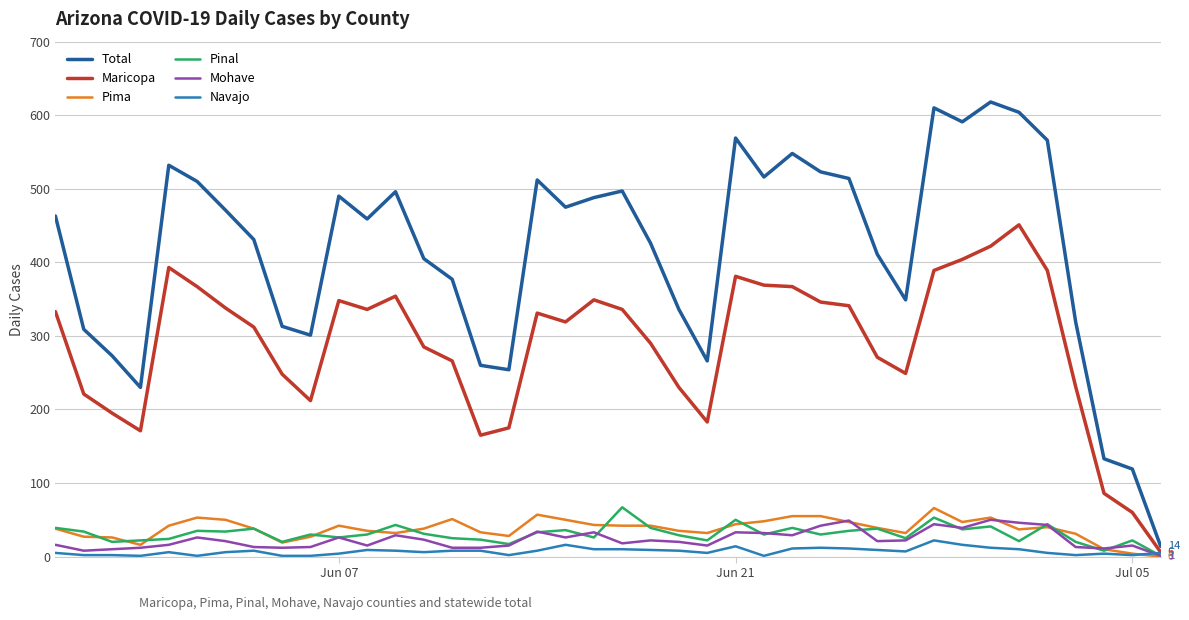

Which series has the largest total across all categories?

Total